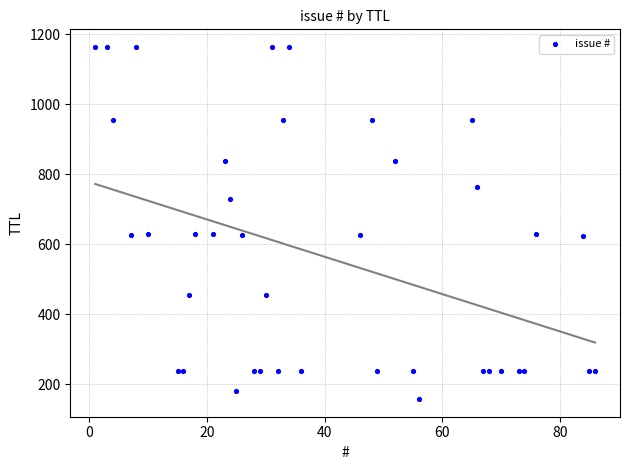

What is the range of X values (max minus min)?

85